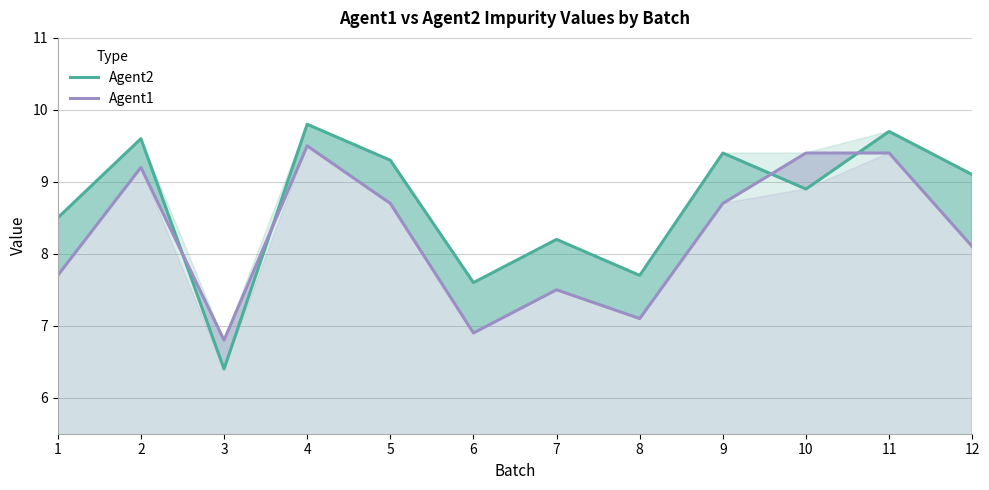

Which series ends up on top after the final intersection of Agent2 and Agent1?

Agent2